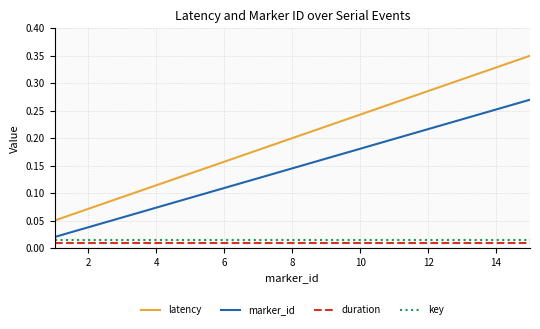

Which series has the largest total across all categories?

latency